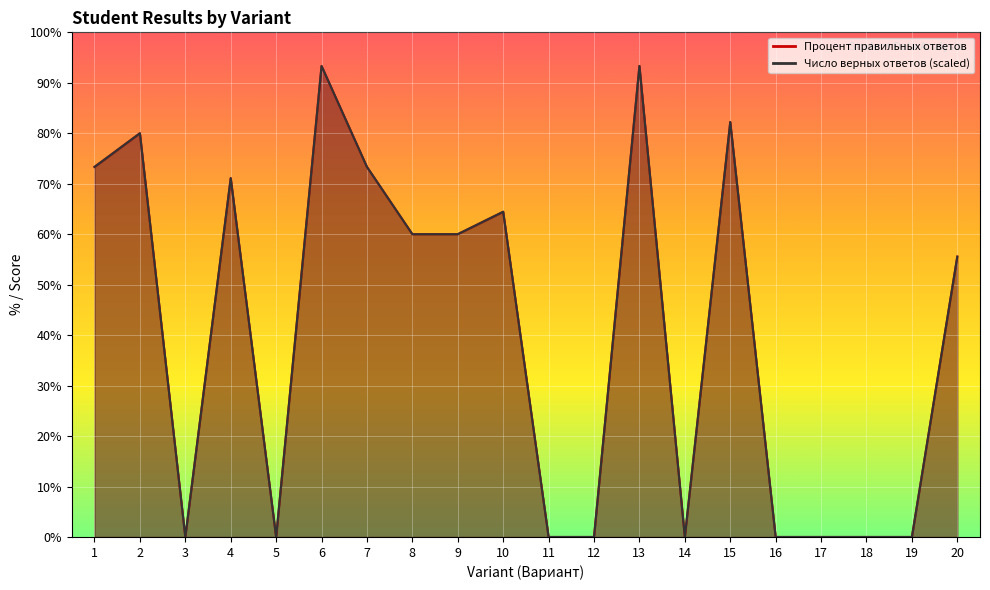

True or false: Число верных ответов has more than 0 interior local peaks.

True